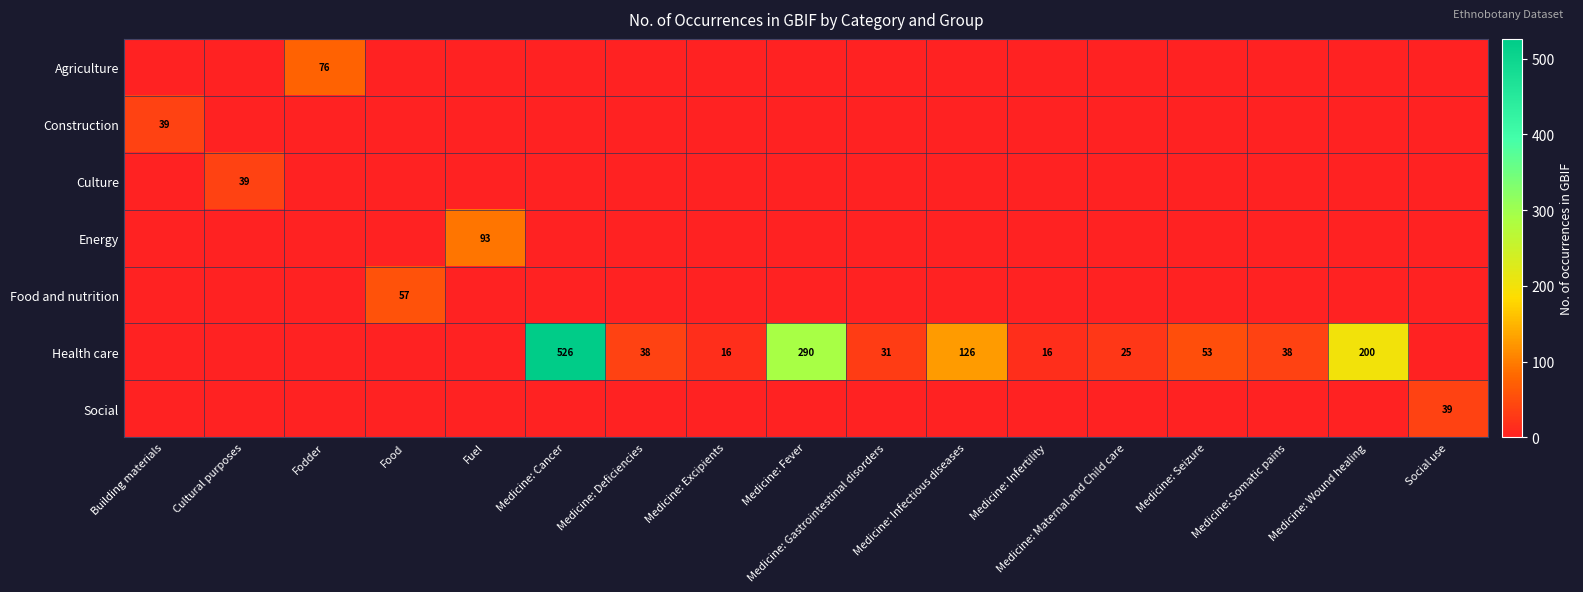

At how many categories does at least one series exceed 457?

1